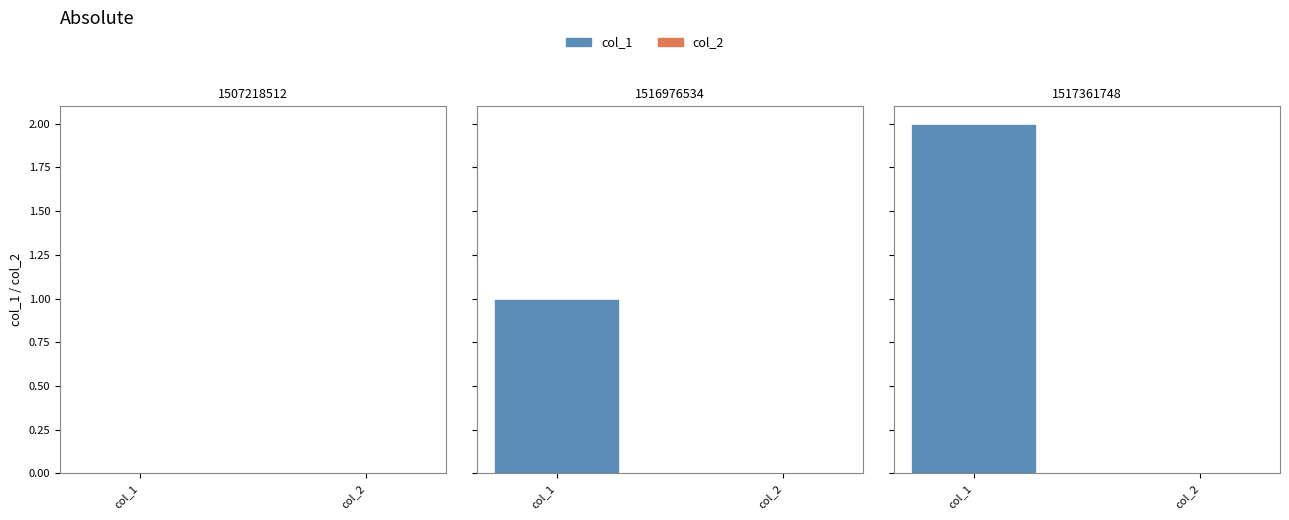

What are all the series names shown in the legend?

col_1, col_2